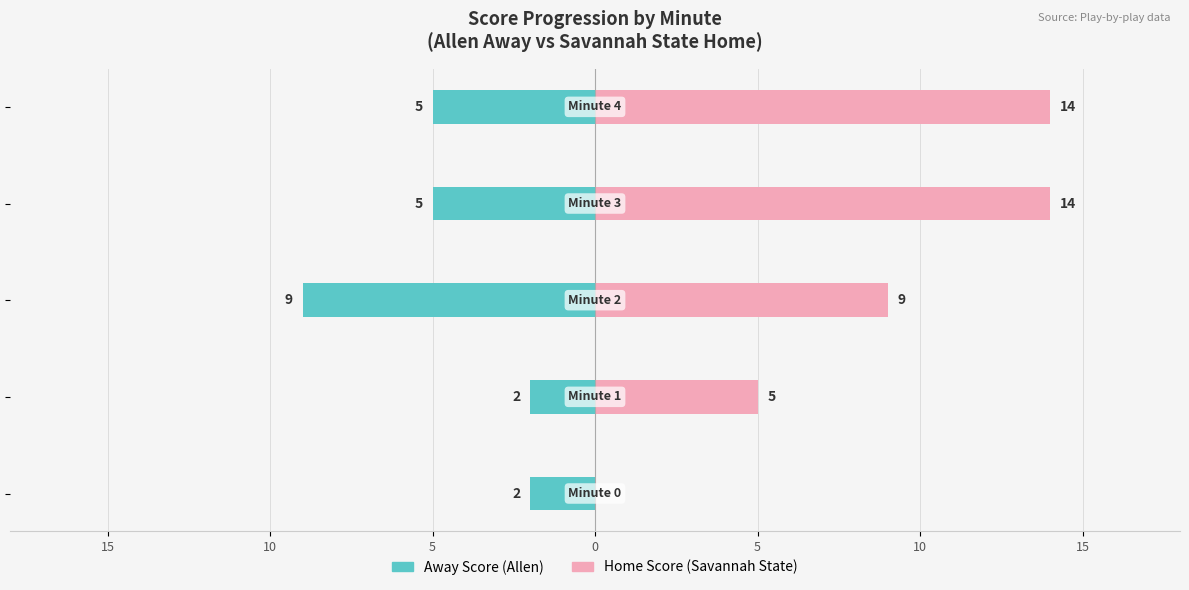

List the series in order of their peak value, lowest first.

Away Score (Allen), Home Score (Savannah State)